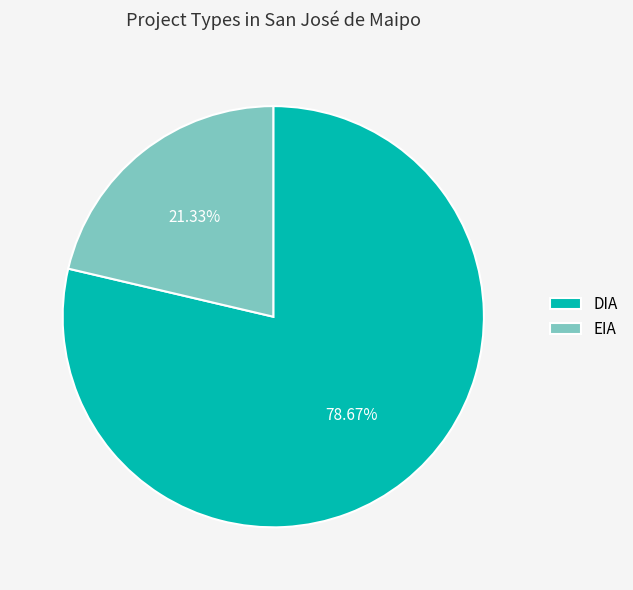

What is the smallest slice in the pie chart?

EIA